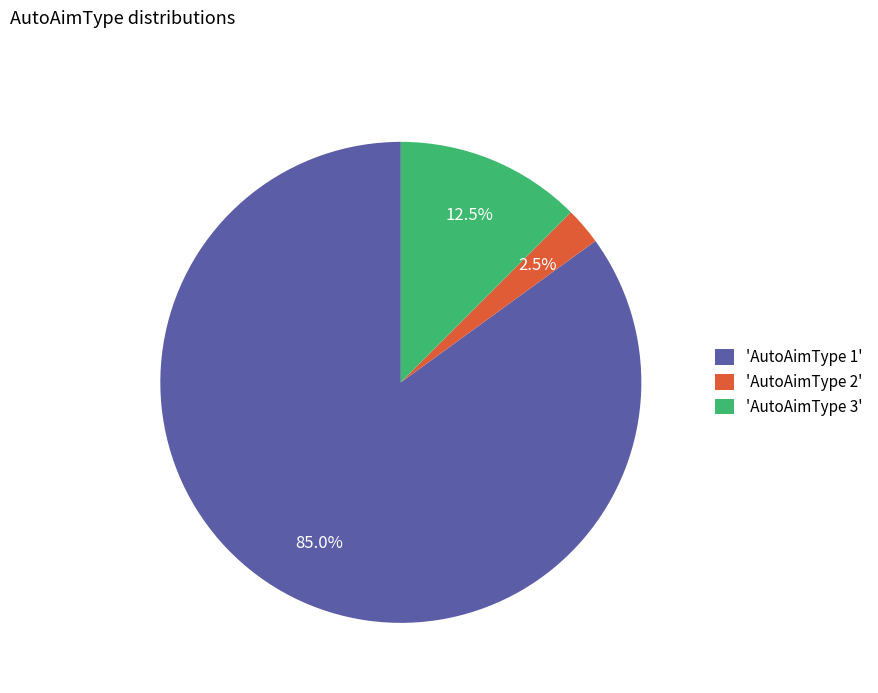

Rank the categories by value from lowest to highest.

'AutoAimType 2', 'AutoAimType 3', 'AutoAimType 1'